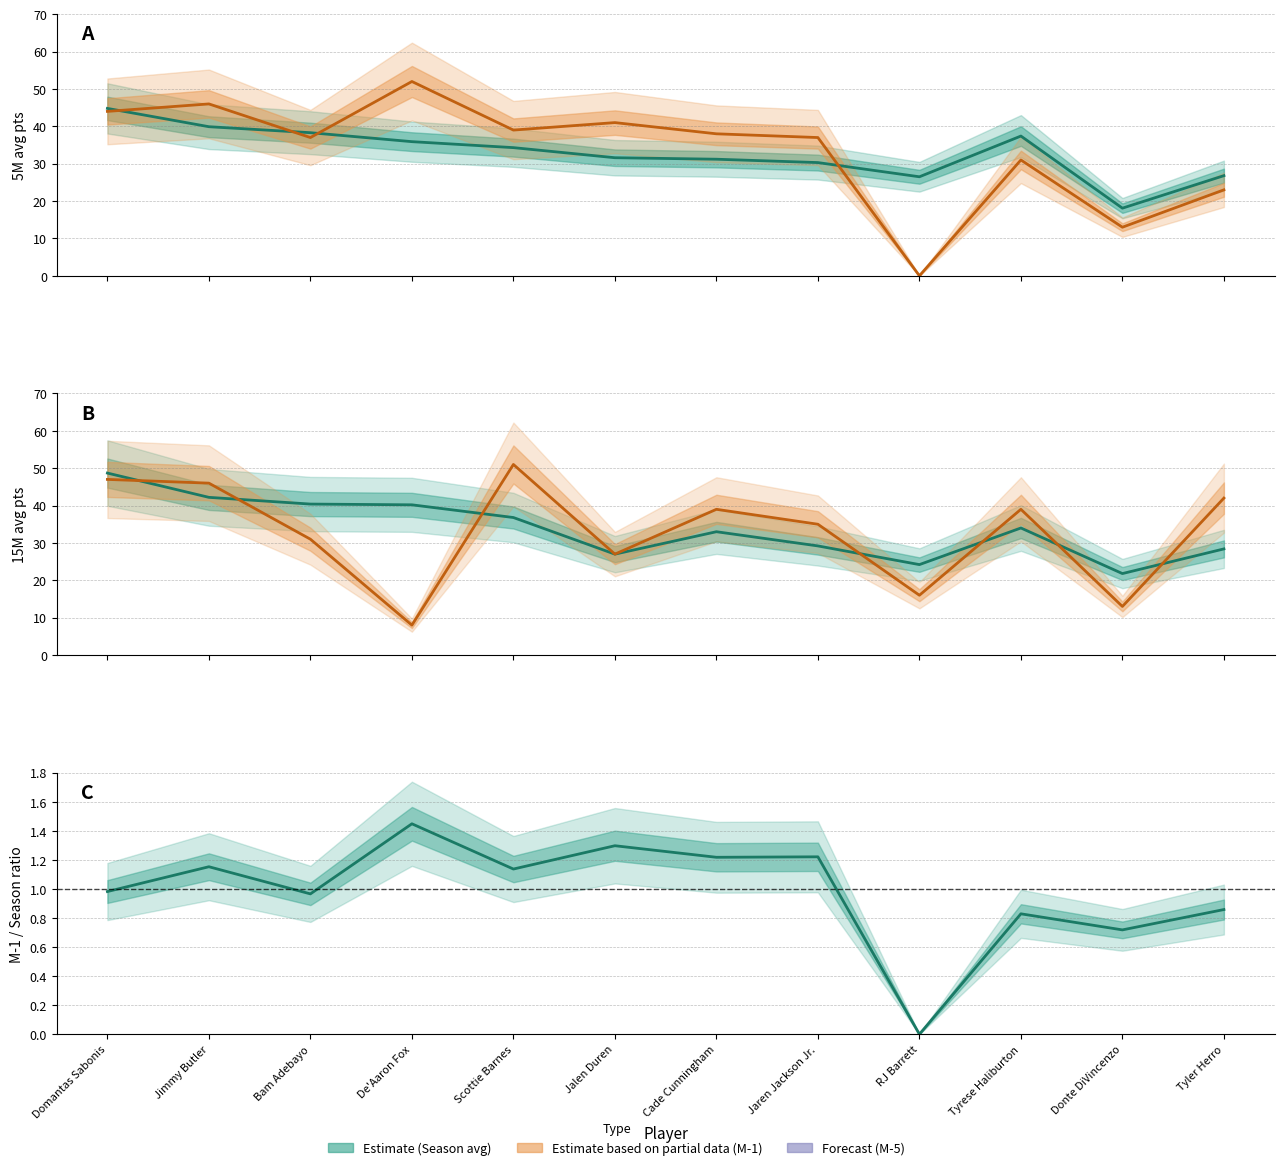

How many values in the M-1/Saison series are below 1?

6